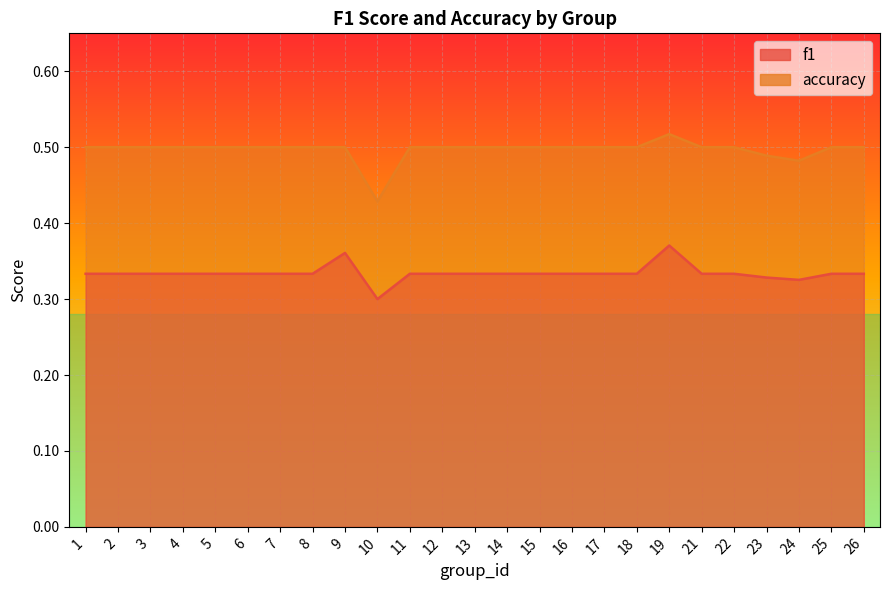

Rank the series by their maximum value, from highest to lowest.

accuracy, f1